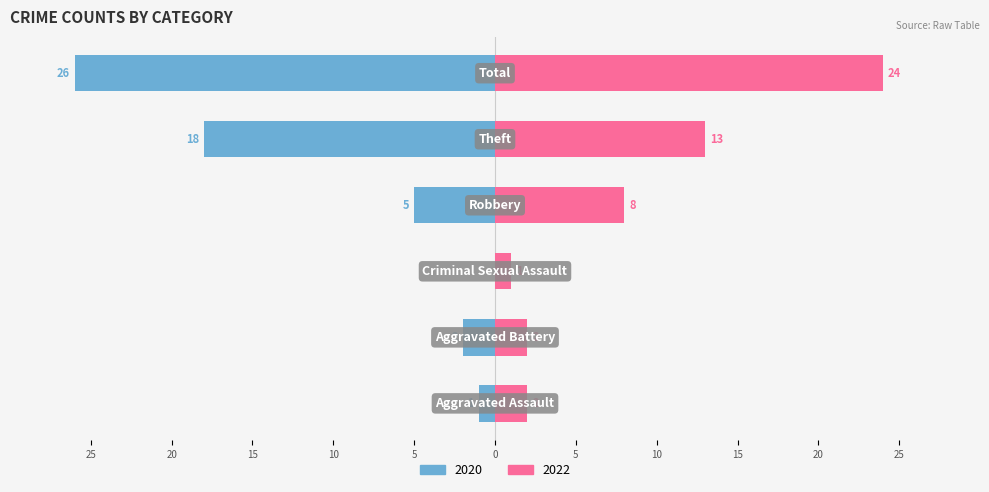

What is the label of the 4th bar from the left?

Robbery